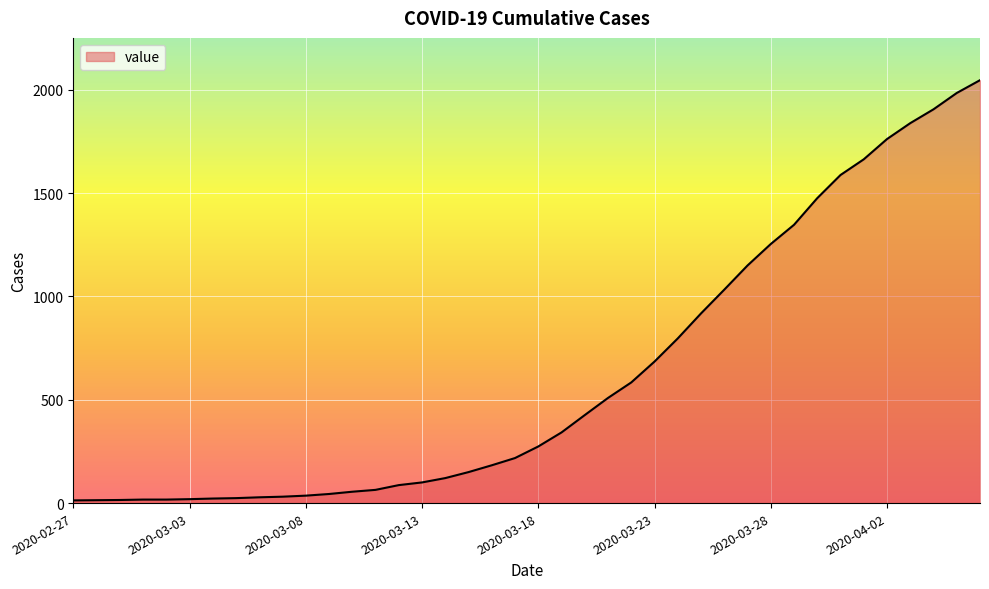

What is the maximum value shown in the chart?

2047